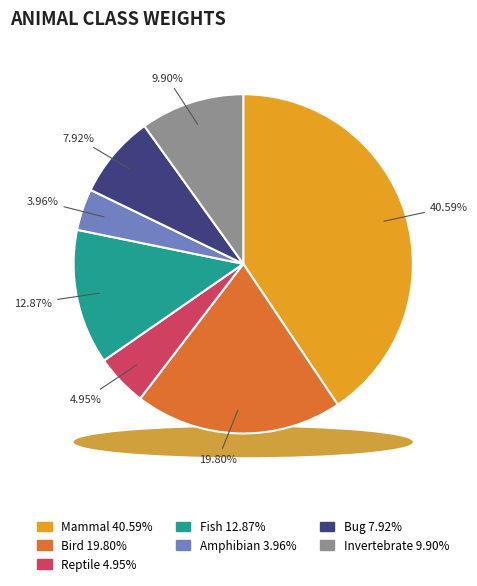

Between Reptile and Fish, which is larger?

Fish